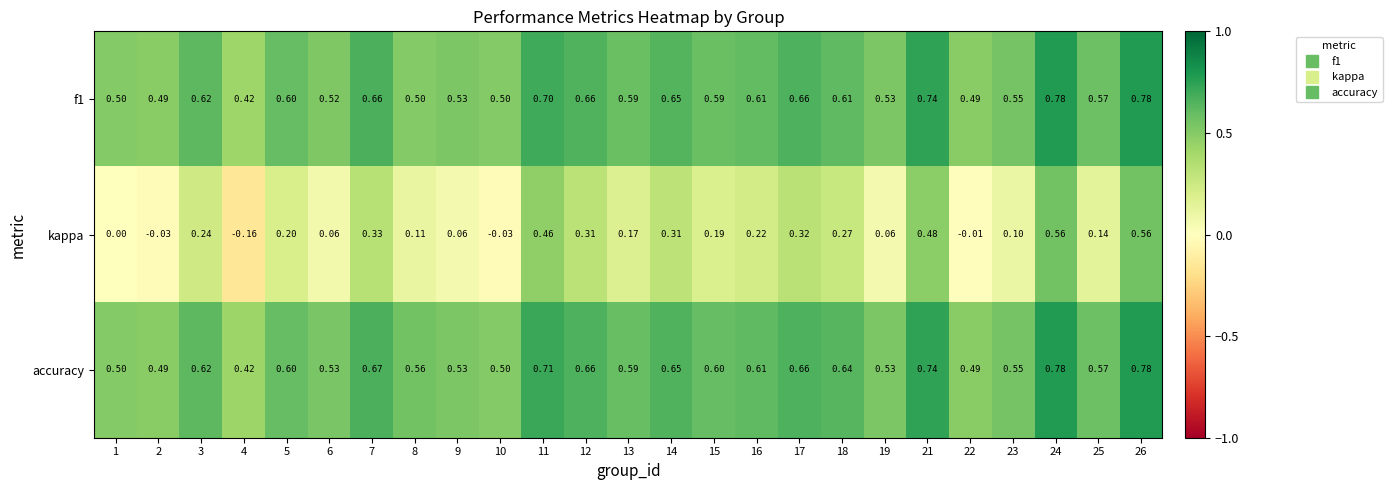

How many data points does each series have?

25